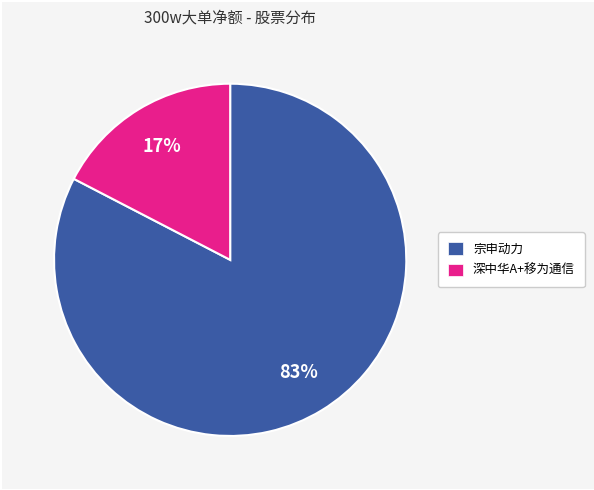

What is the largest slice in the pie chart?

宗申动力